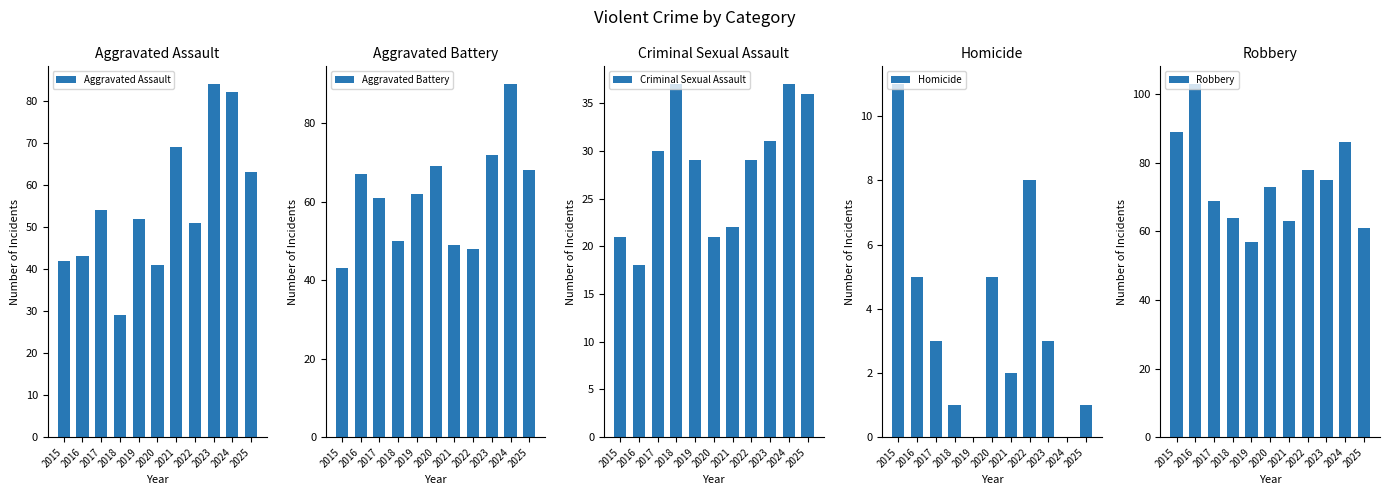

At which category does the chart reach its peak across all series?

2016